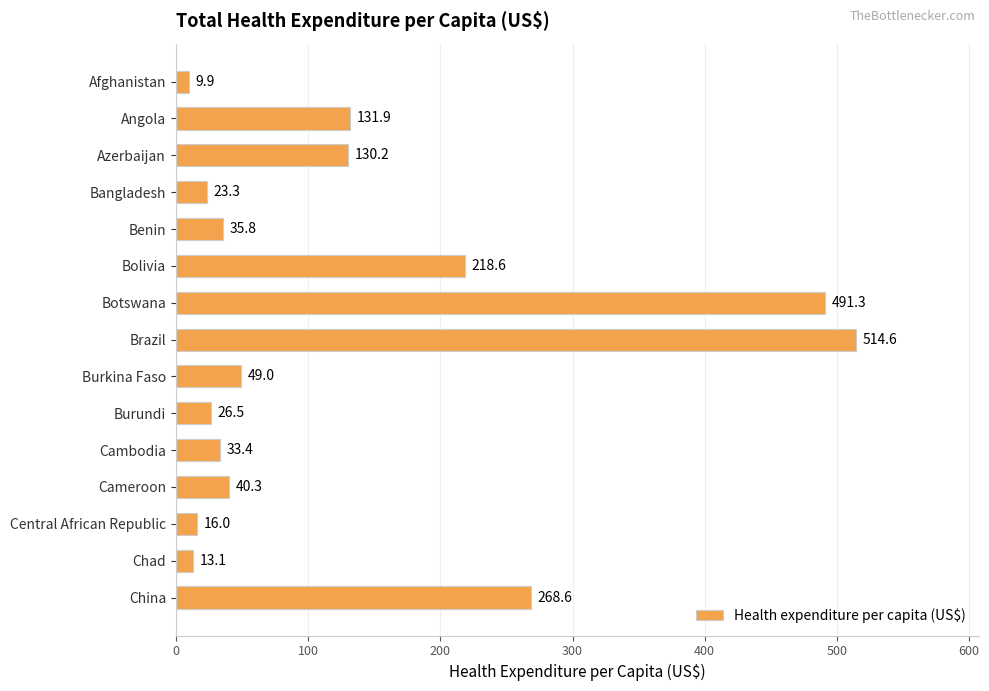

Rank the categories by value from lowest to highest.

Afghanistan, Chad, Central African Republic, Bangladesh, Burundi, Cambodia, Benin, Cameroon, Burkina Faso, Azerbaijan, Angola, Bolivia, China, Botswana, Brazil